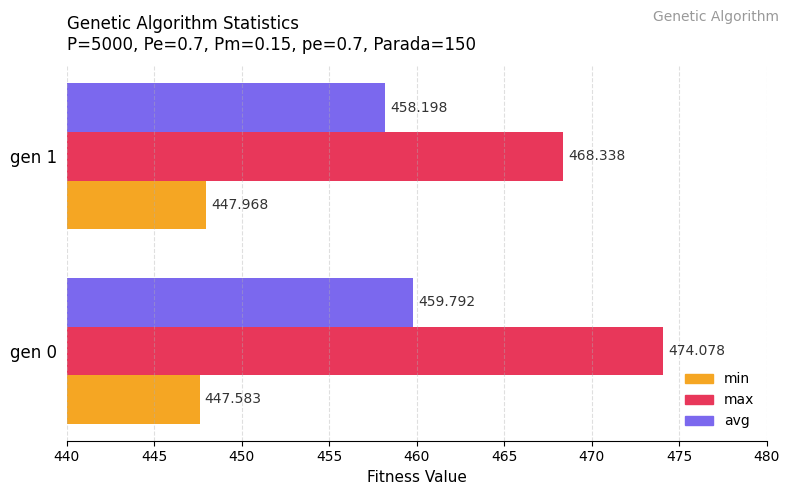

At gen 0, list the series in order from largest to smallest.

max, avg, min